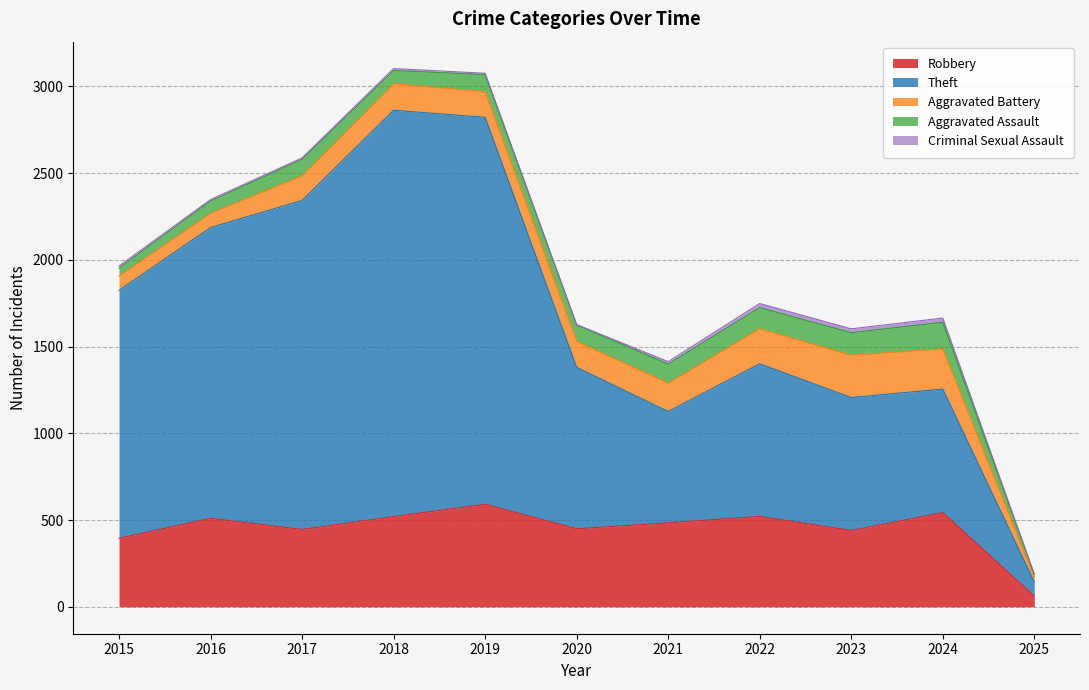

How many lines are shown in the chart?

5